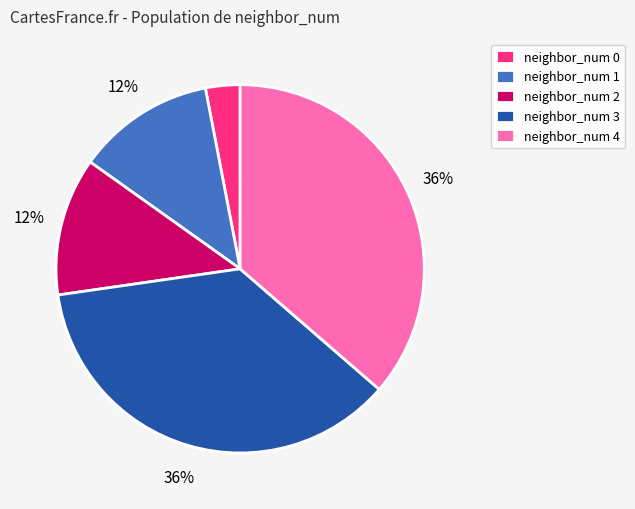

Does any single category account for the majority?

No